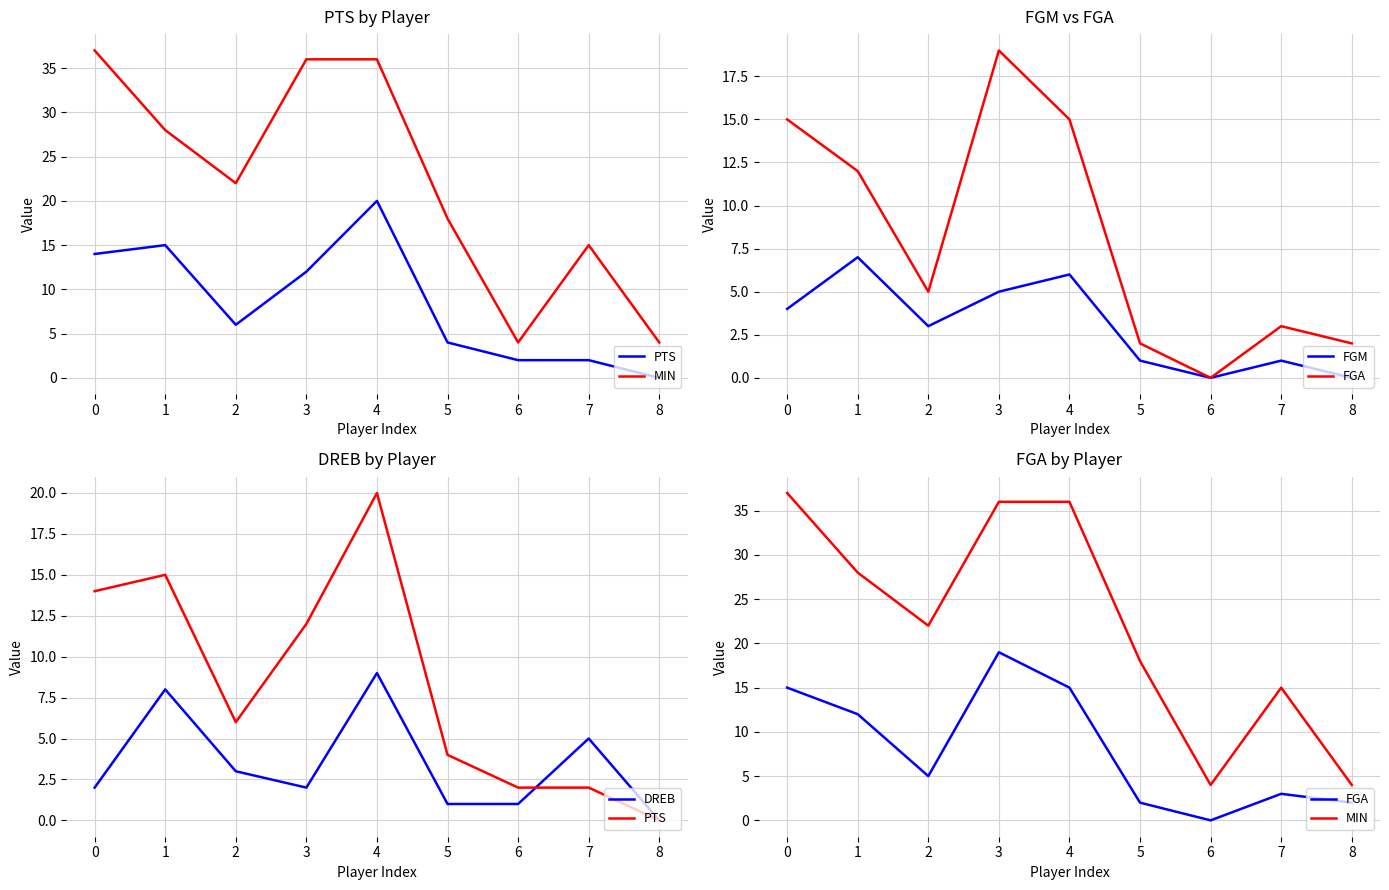

What is the difference between the maximum and second lowest values in the FGM series?

7